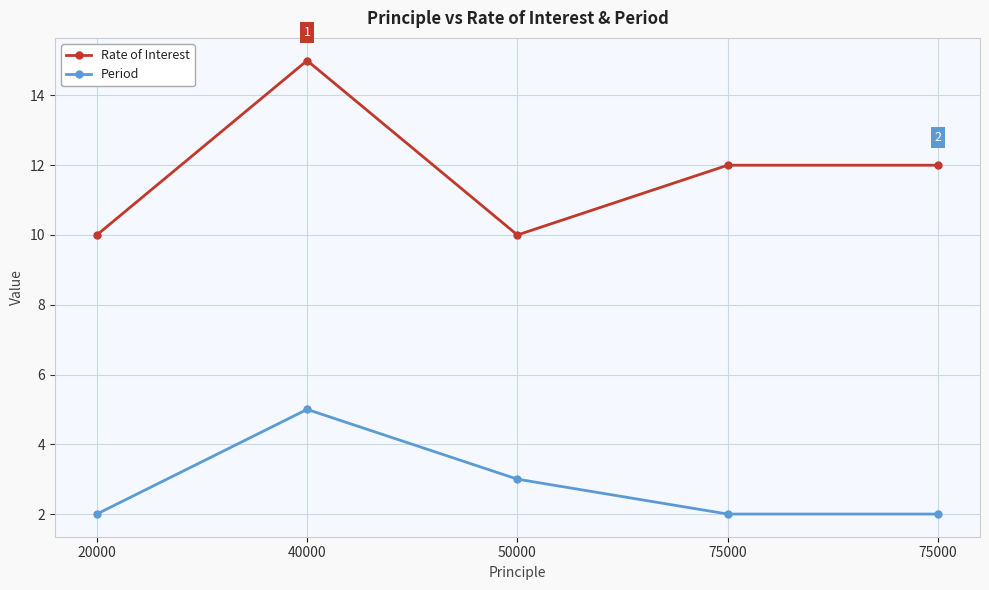

List the series in order of their peak value, lowest first.

Period, Rate of Interest